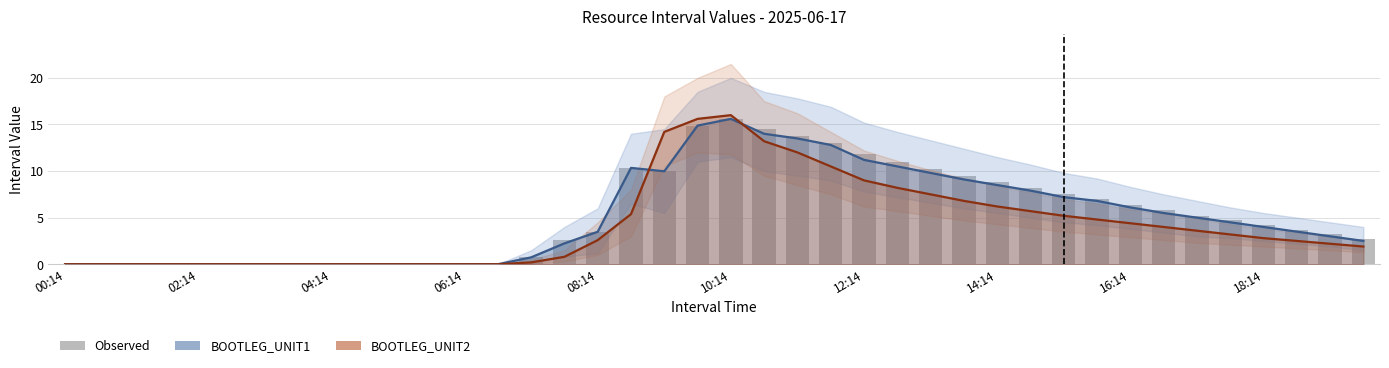

Is it true that BOOTLEG_UNIT1 equals 7.2 at 30?

True